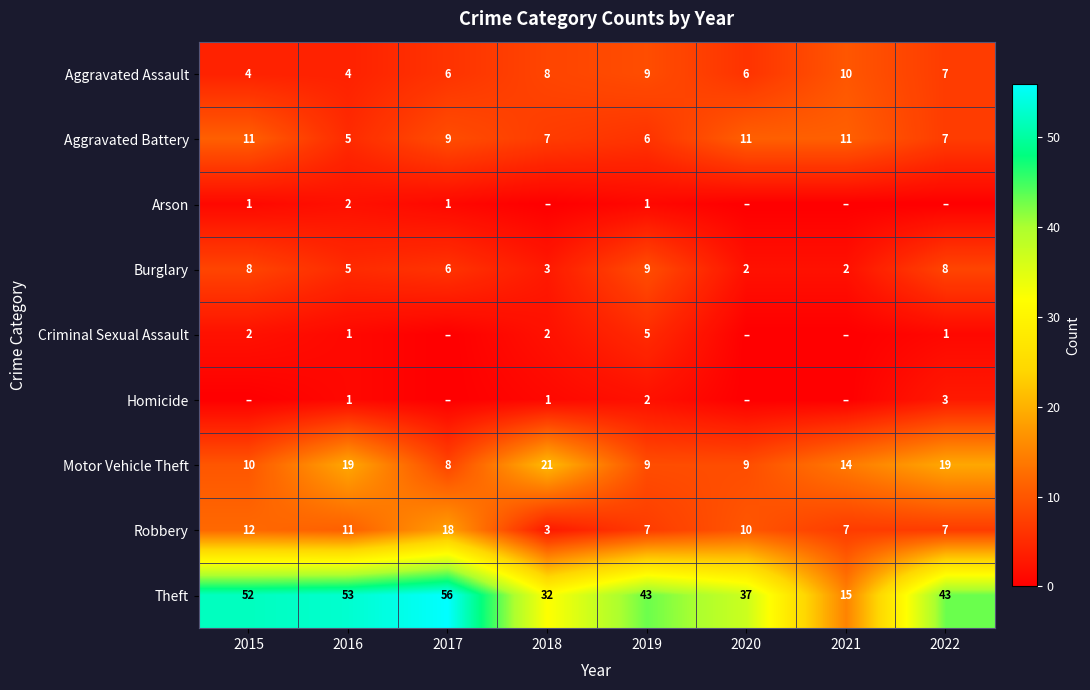

What is the sum of the Theft values at 2017 and 2018?

88